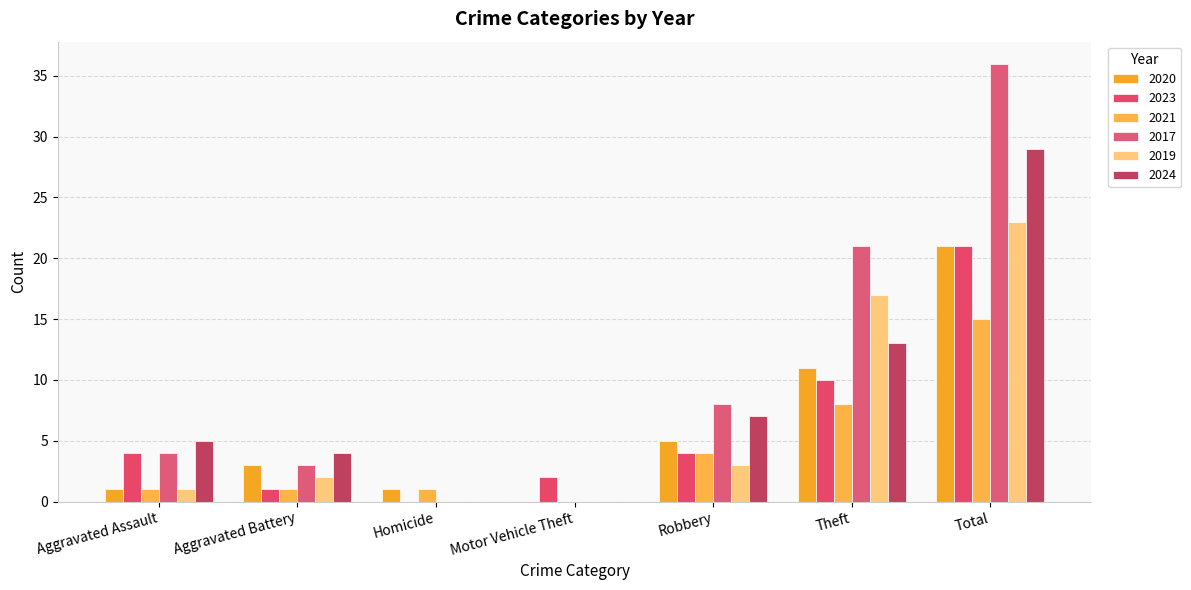

Are the bars grouped side by side (vs. stacked)?

Yes